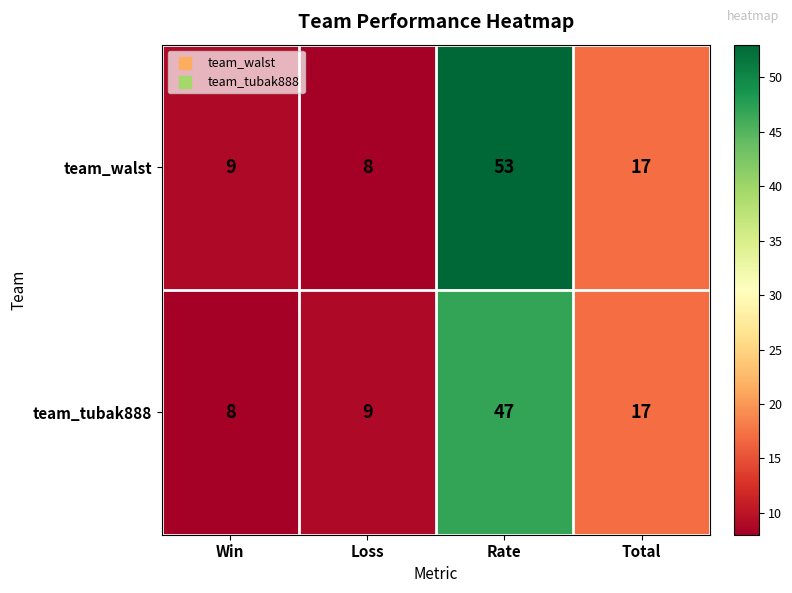

At which label is team_tubak888 closest to 27?

Total